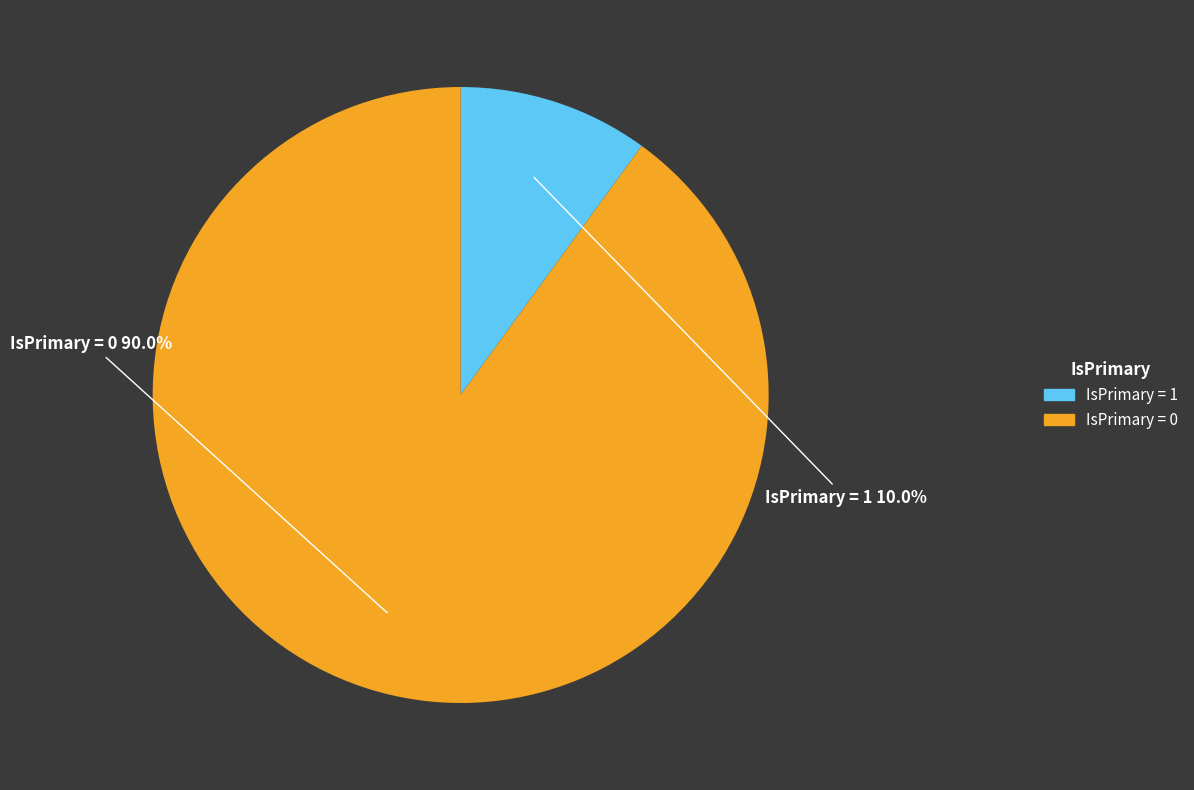

Does any single category account for the majority?

Yes